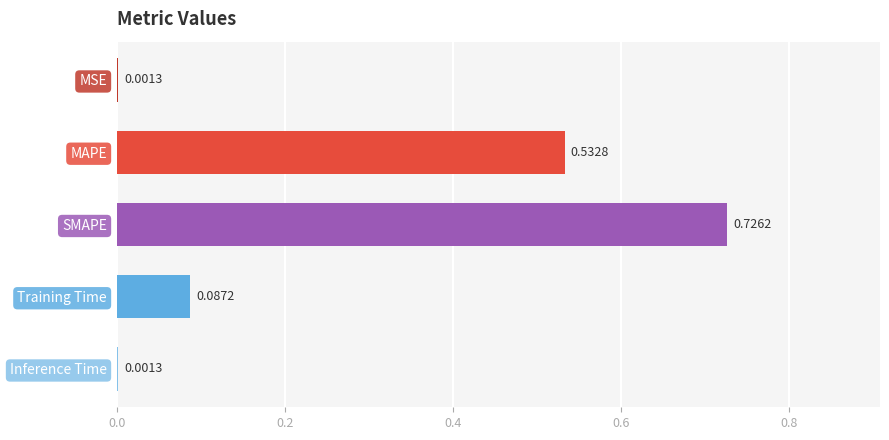

Does the chart contain stacked bars?

No